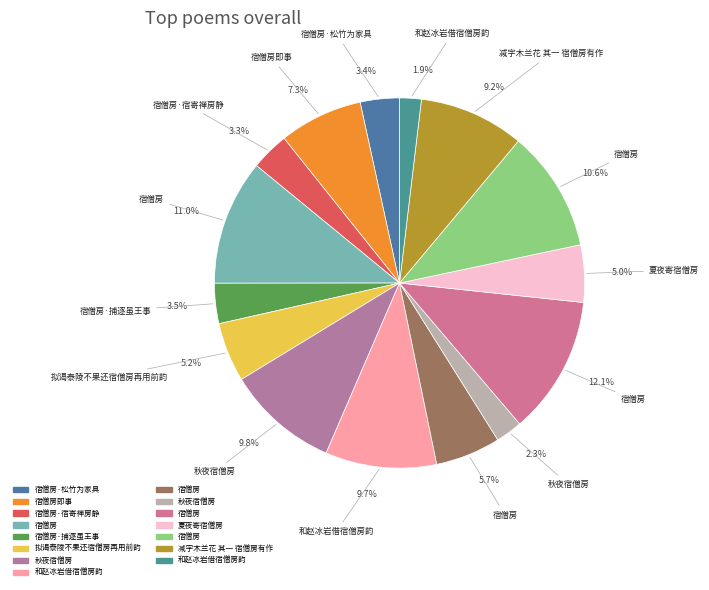

Count the number of slices in the pie.

15